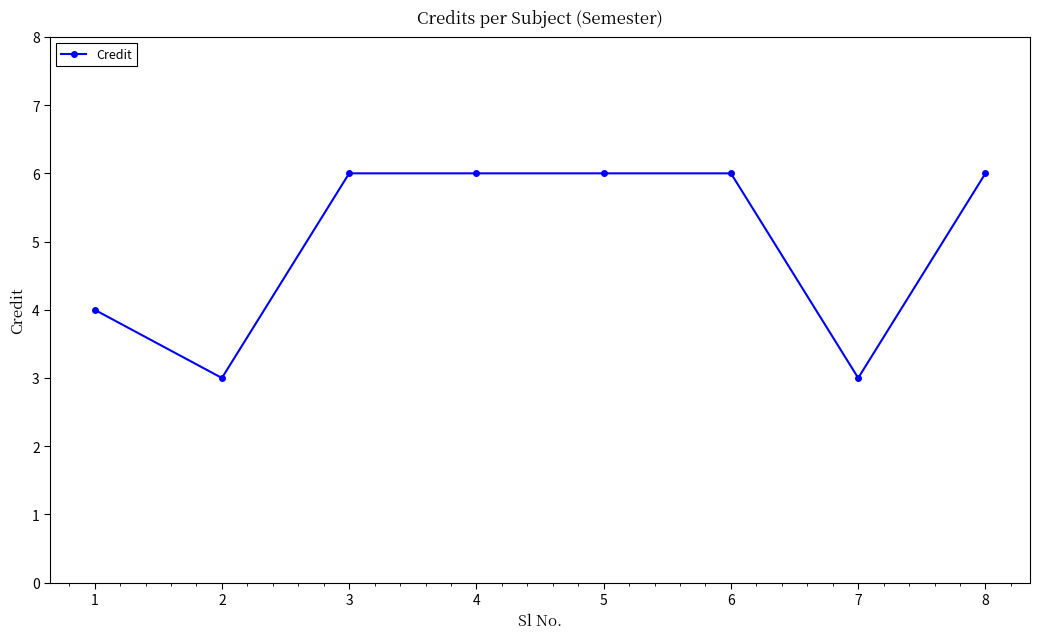

How many lines are shown in the chart?

1